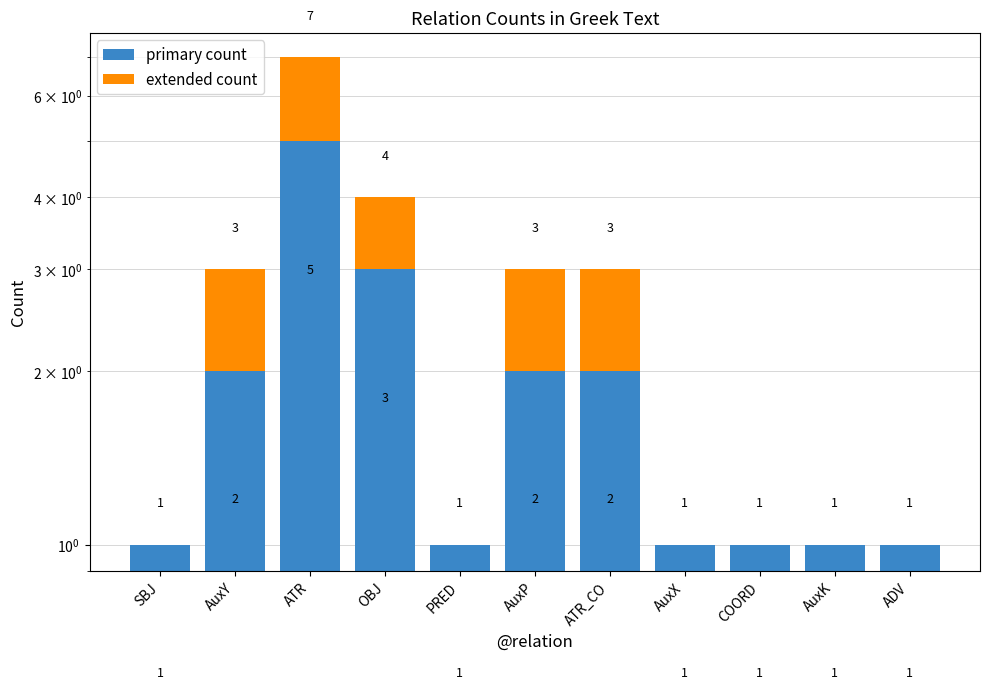

What position from the right is ATR?

9